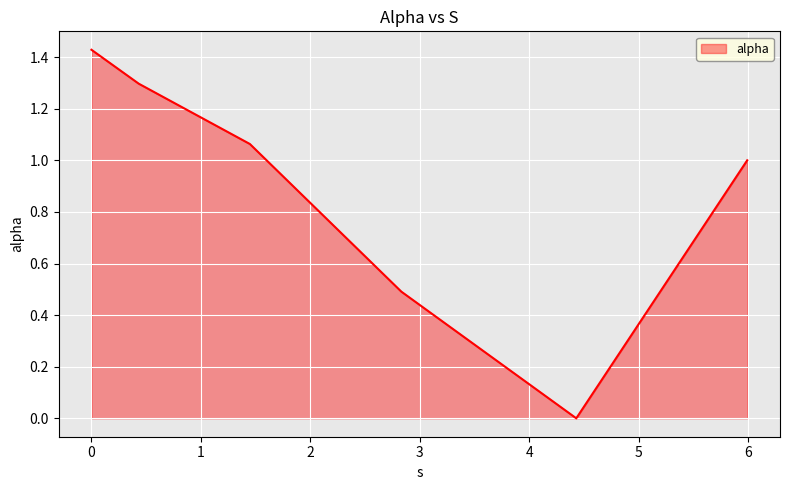

What is the difference between the second highest and second lowest values?

0.8